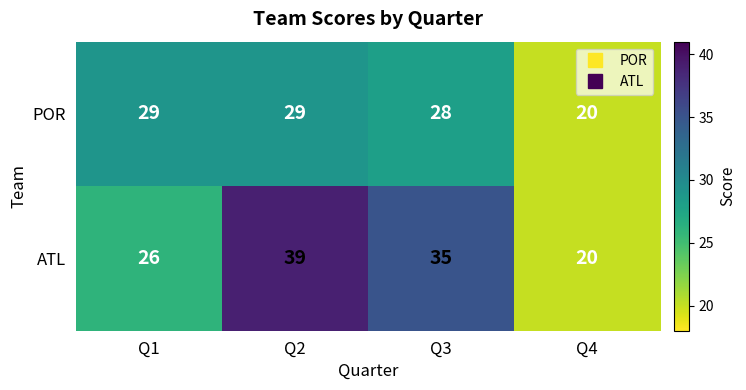

Reading left to right, extract all data points from this chart.

POR: Q1=29	Q2=29	Q3=28	Q4=20
ATL: Q1=26	Q2=39	Q3=35	Q4=20